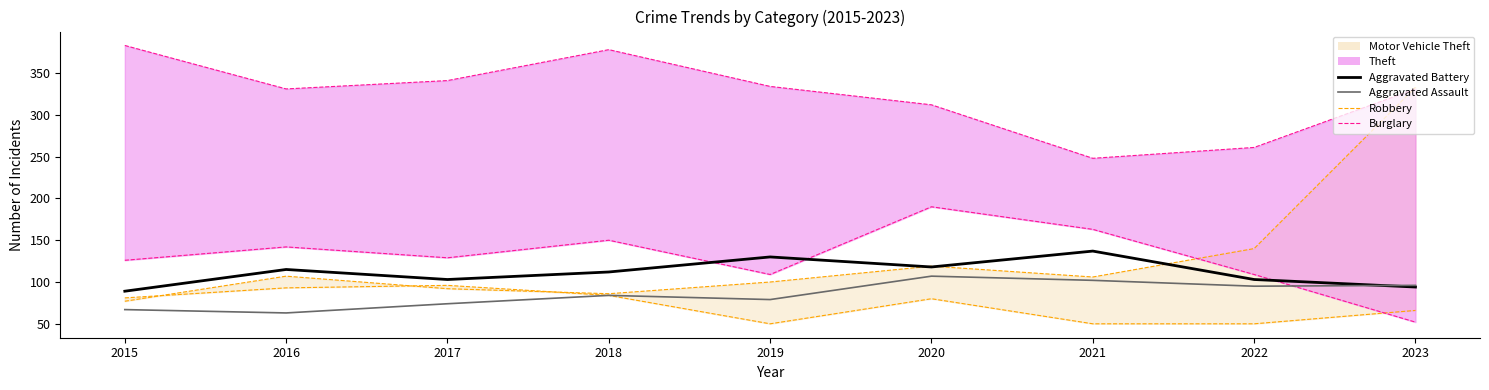

What is the sum of the Aggravated Assault values at 2022 and 2019?

174